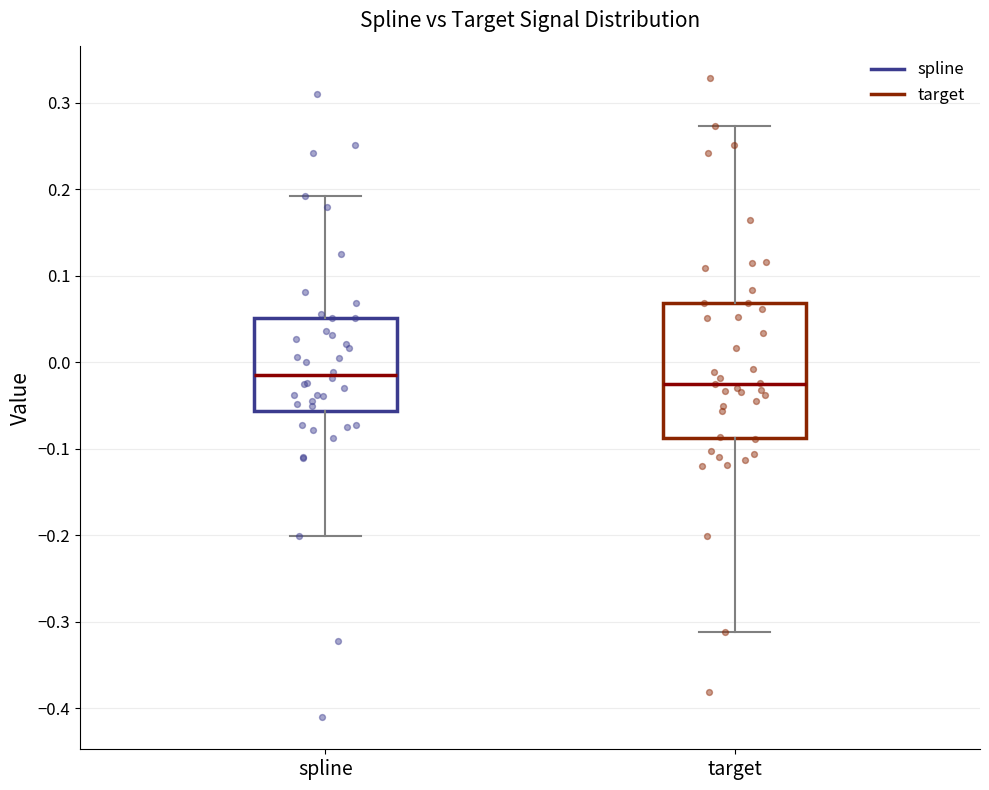

Where is the upper edge of the box for spline on the y-axis? The values are not printed on the chart, so give them approximately, as read against the axis.

0.05